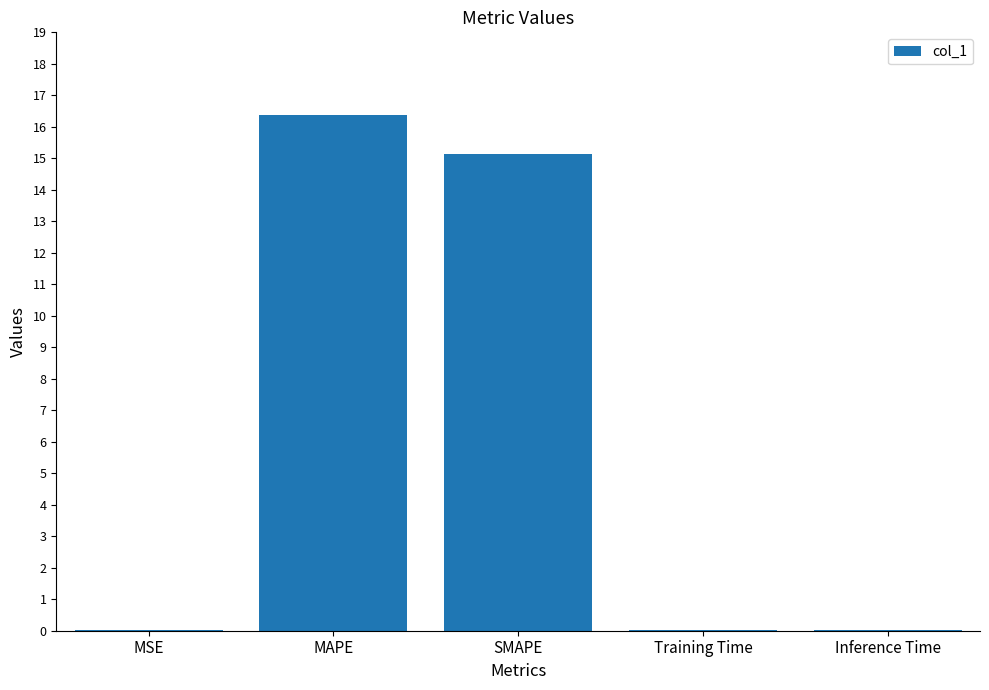

Between SMAPE and Training Time, which is larger?

SMAPE